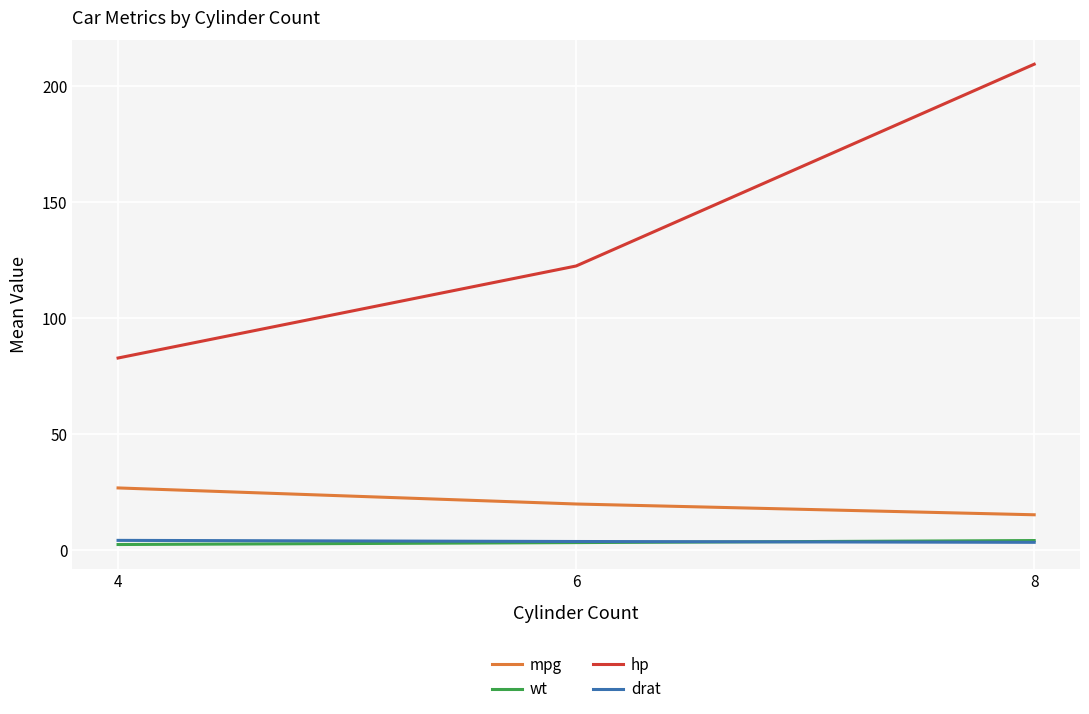

Which series changed the most between 4 and 8?

hp